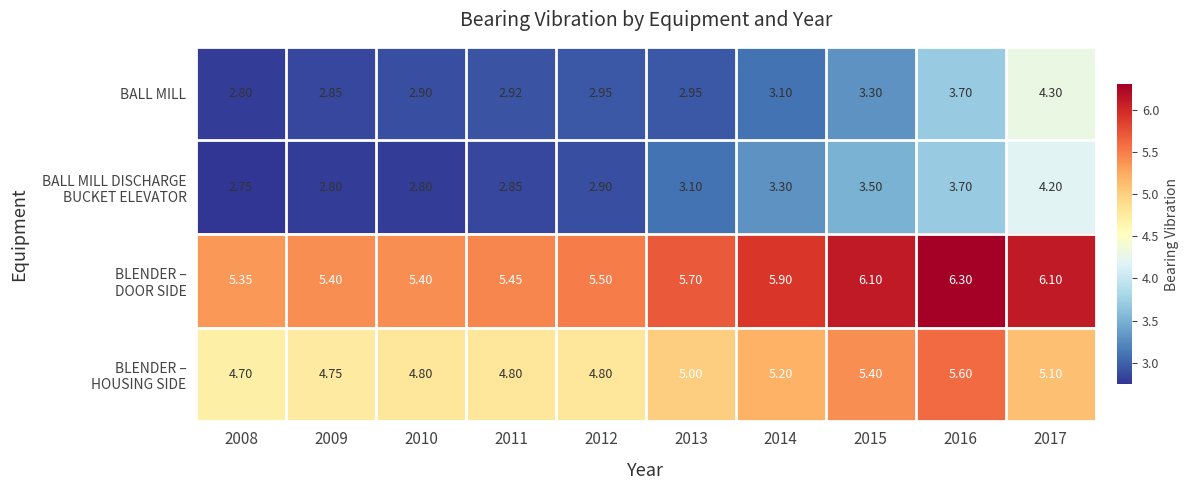

Which series has the widest spread of values?

BALL MILL